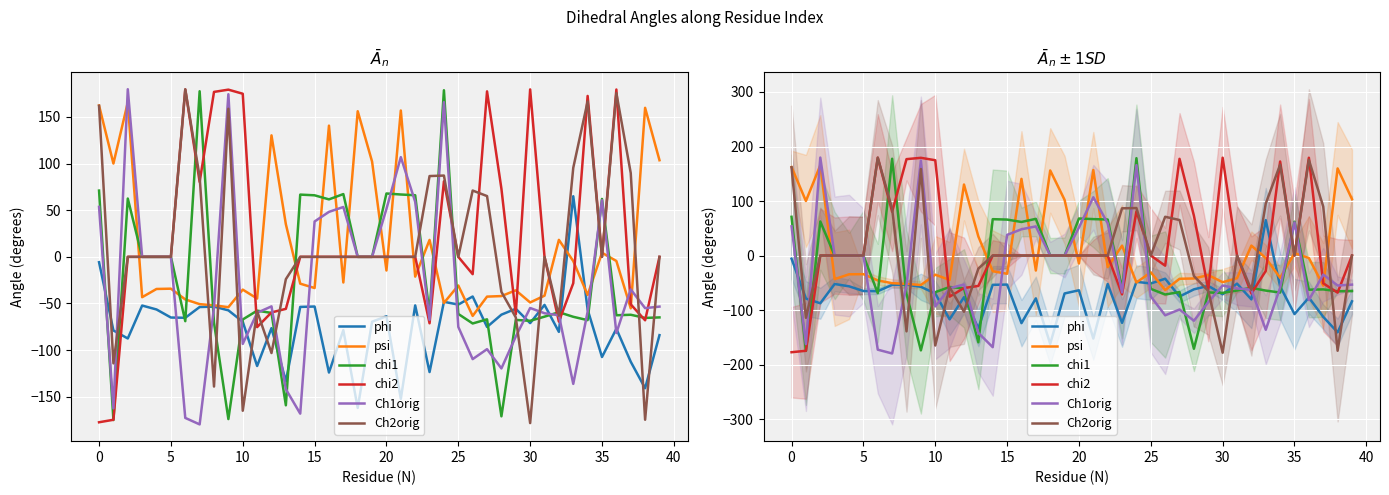

What are all the series names shown in the legend?

phi, psi, chi1, chi2, Ch1orig, Ch2orig